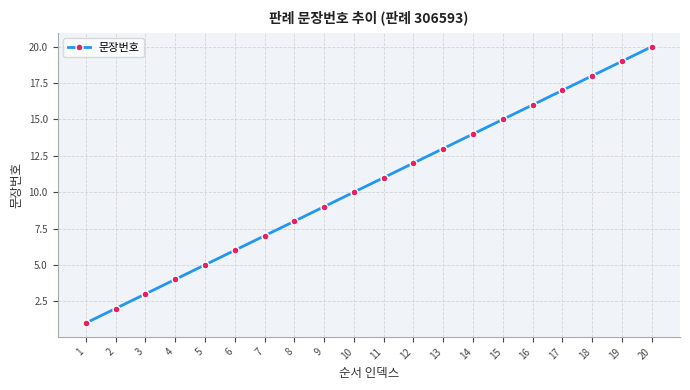

Rank the categories by value from highest to lowest.

20, 19, 18, 17, 16, 15, 14, 13, 12, 11, 10, 9, 8, 7, 6, 5, 4, 3, 2, 1